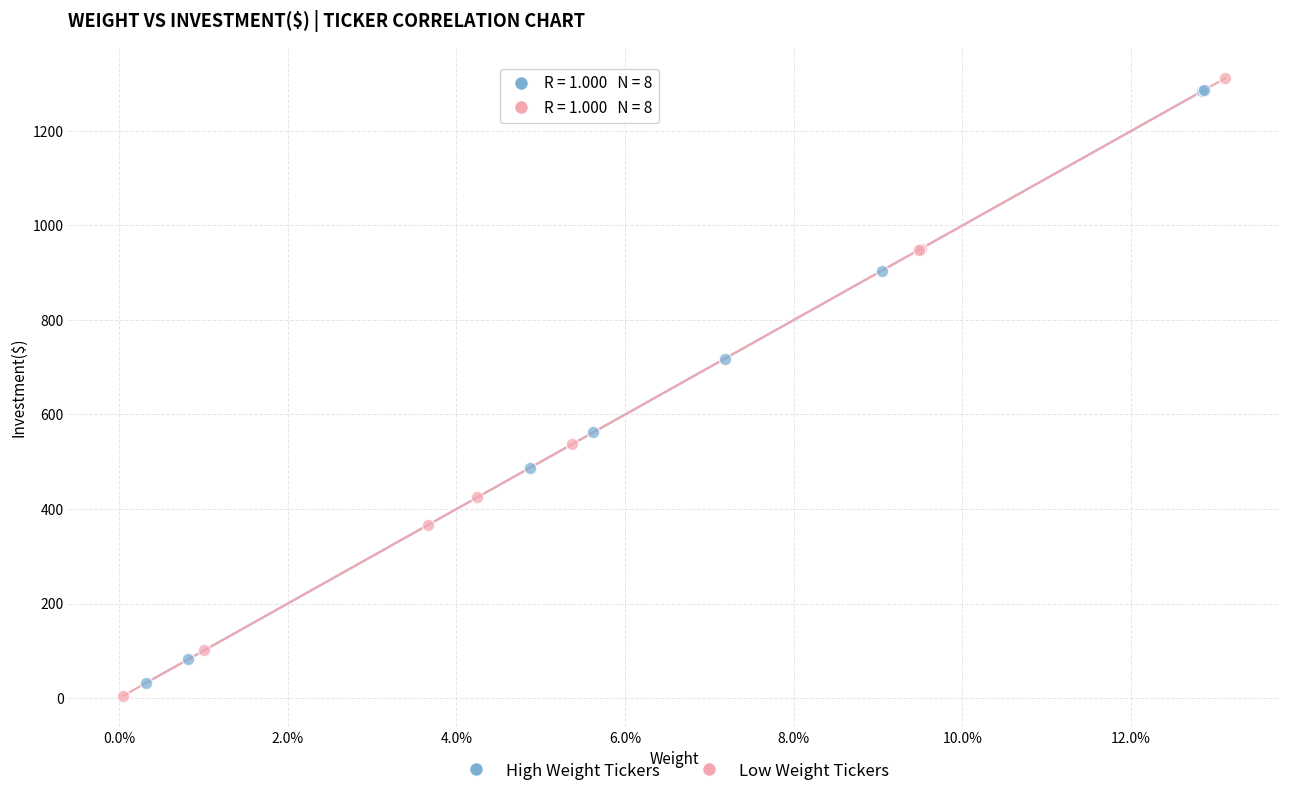

What are all the series names shown in the legend?

High Weight Tickers, Low Weight Tickers